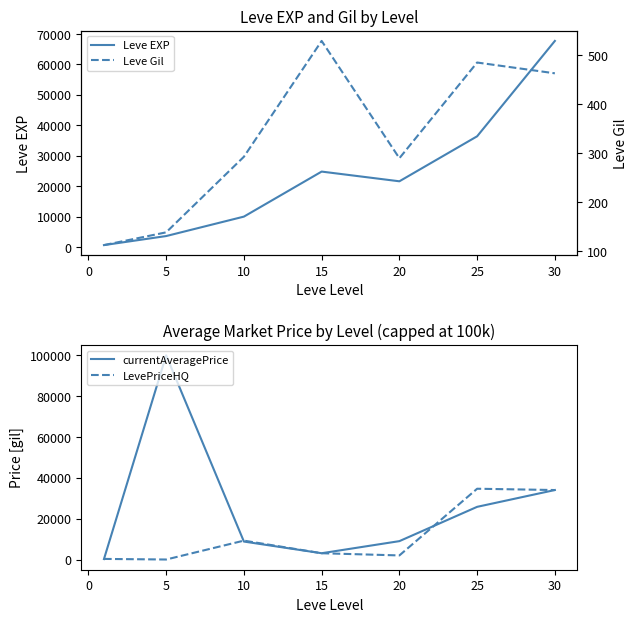

How many lines are shown in the chart?

4